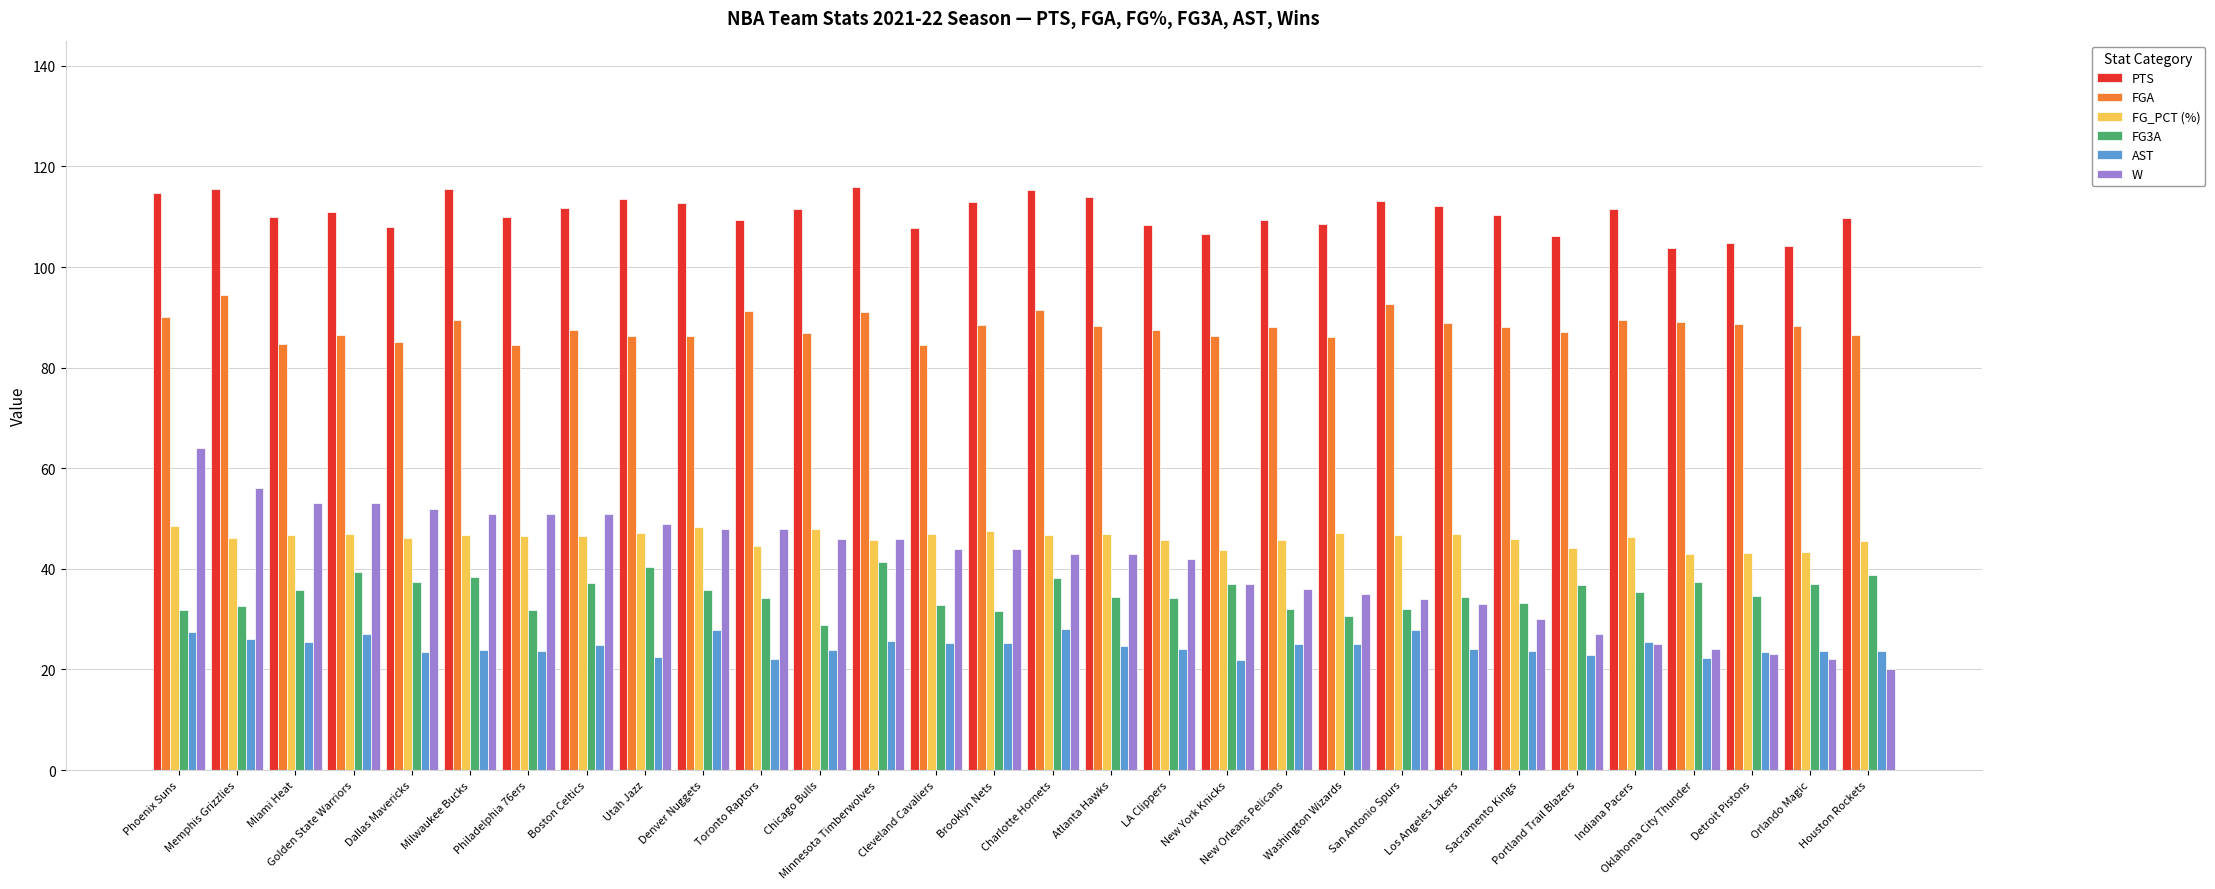

At which label does FG3A reach its minimum?

Chicago Bulls